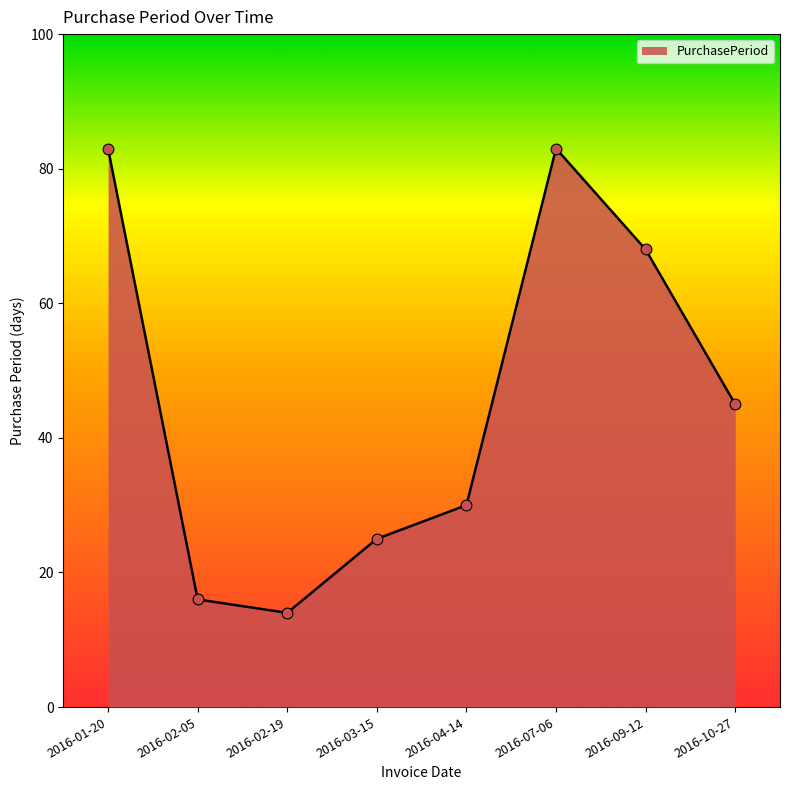

Approximately how many times larger is the value at 2016-02-19 compared to 2016-01-20?

0.2